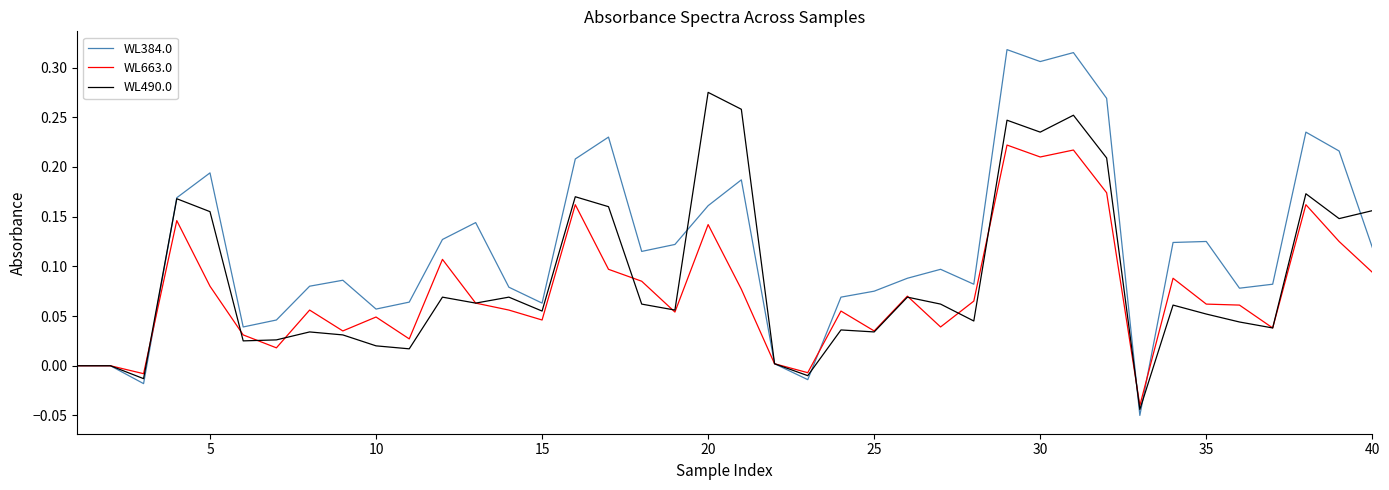

Which series has the largest total across all categories?

WL384.0